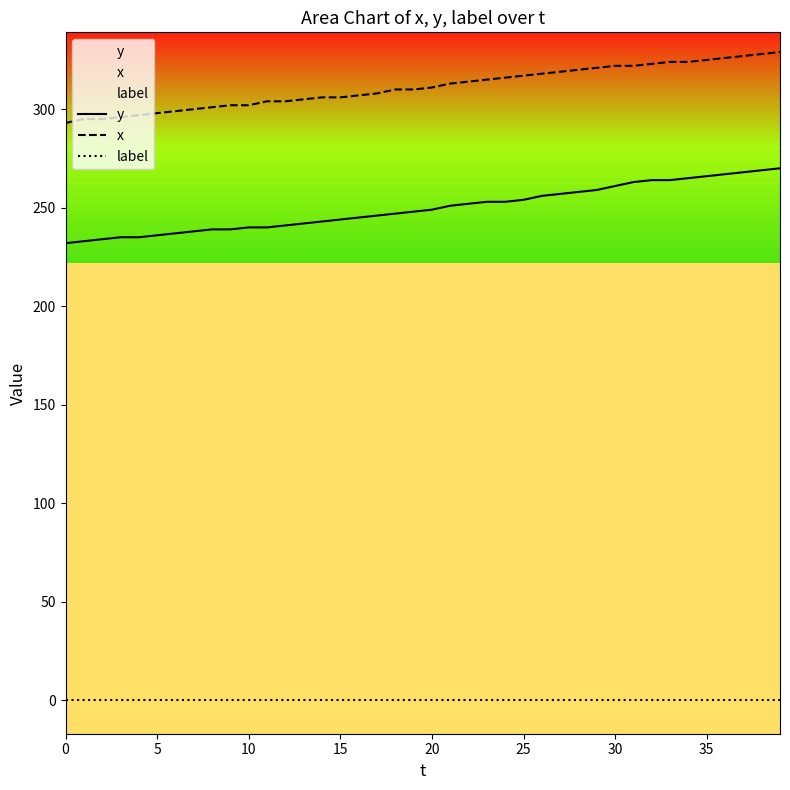

Reading left to right, extract all data points from this chart.

y: 232	233	234	235	235	236	237	238	239	239	240	240	241	242	243	244	245	246	247	248	249	251	252	253	253	254	256	257	258	259	261	263	264	264	265	266	267	268	269	270
x: 293	295	295	296	297	298	299	300	301	302	302	304	304	305	306	306	307	308	310	310	311	313	314	315	316	317	318	319	320	321	322	322	323	324	324	325	326	327	328	329
label: 0	0	0	0	0	0	0	0	0	0	0	0	0	0	0	0	0	0	0	0	0	0	0	0	0	0	0	0	0	0	0	0	0	0	0	0	0	0	0	0